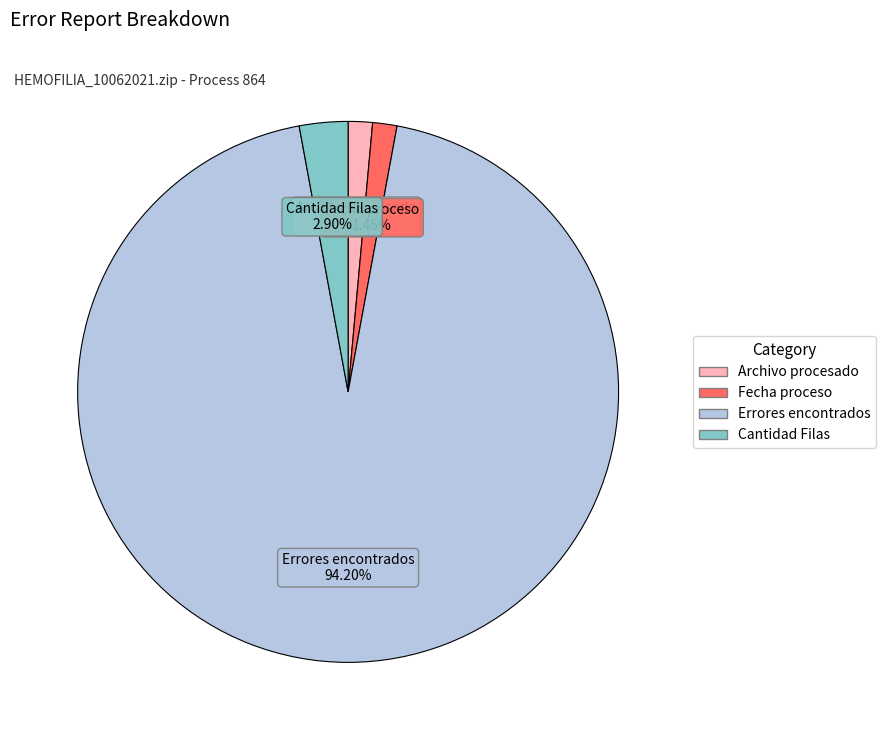

What is the largest slice in the pie chart?

Errores encontrados